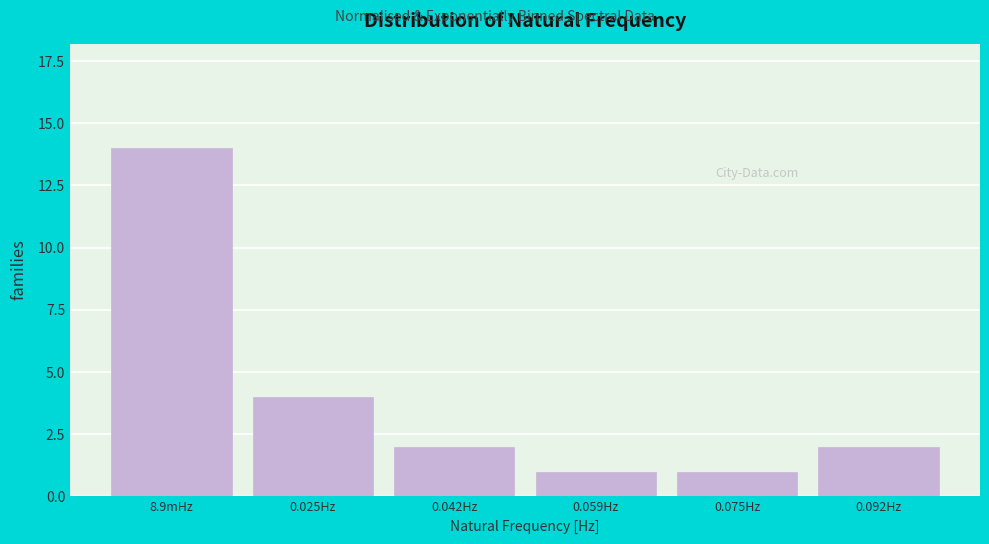

Reading left to right, list all the values displayed in this chart.

8.9mHz=14	0.025Hz=4	0.042Hz=2	0.059Hz=1	0.075Hz=1	0.092Hz=2